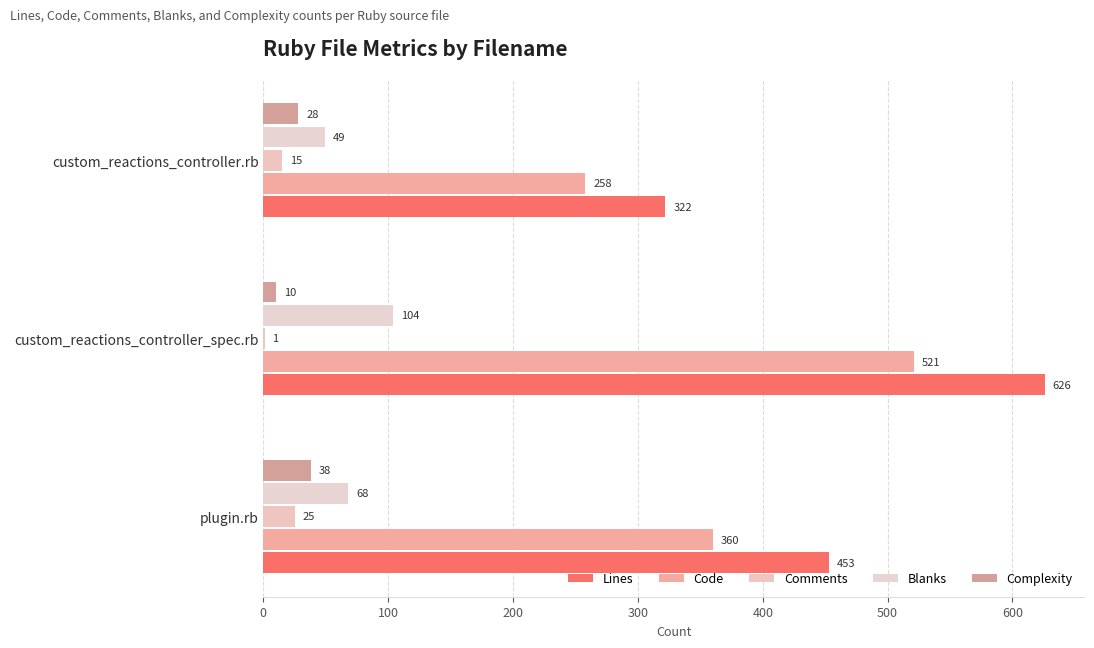

How many categories are shown in the chart?

3